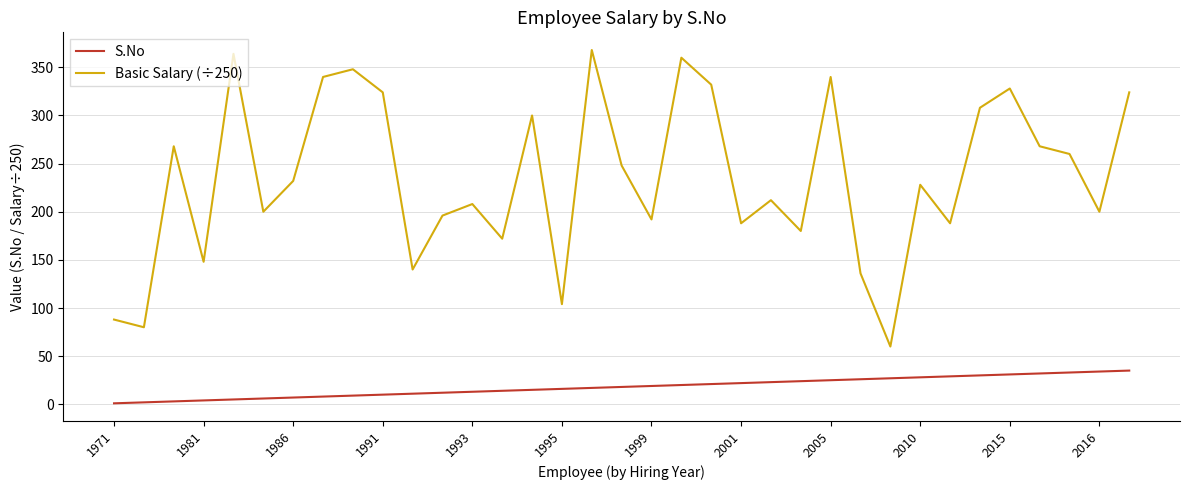

Which series has the widest spread of values?

Basic Salary (÷250)